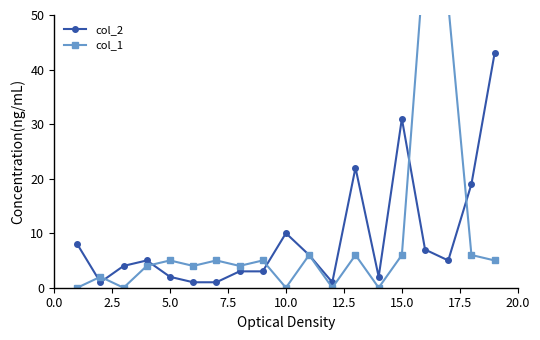

The col_2 series shows 31 at 15.0. True or false?

True